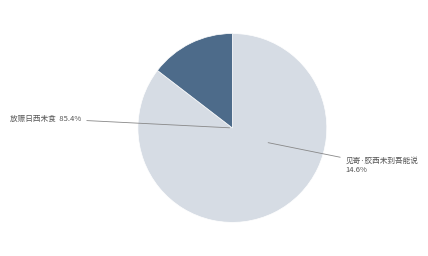

Which has a higher value, 放赈日西未食 or 见寄·胶西未到吾能说?

放赈日西未食